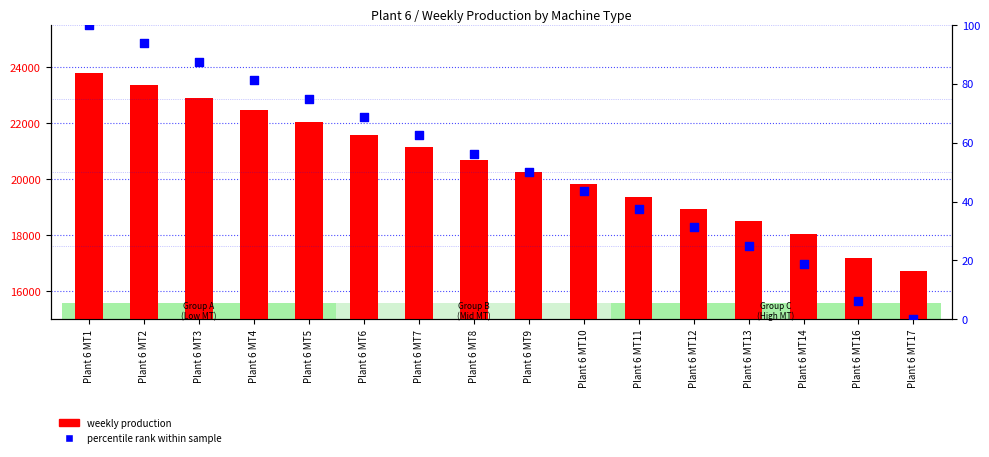

What is the total value across all series at Plant 6 MT5?

22096.0